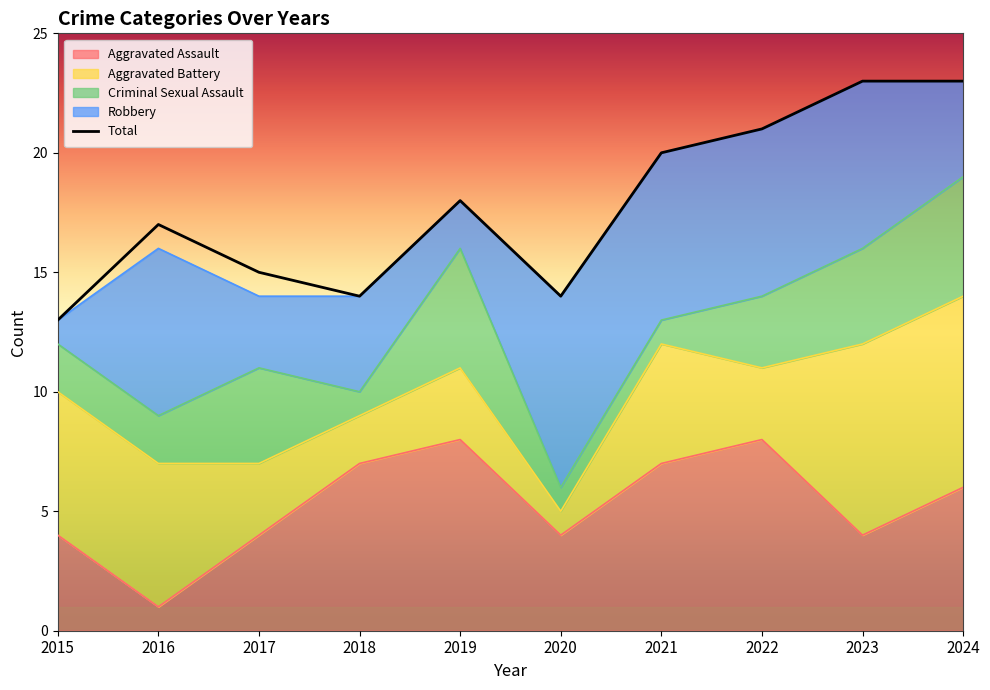

Where do Robbery and Aggravated Assault first cross each other?

2015 and 2016